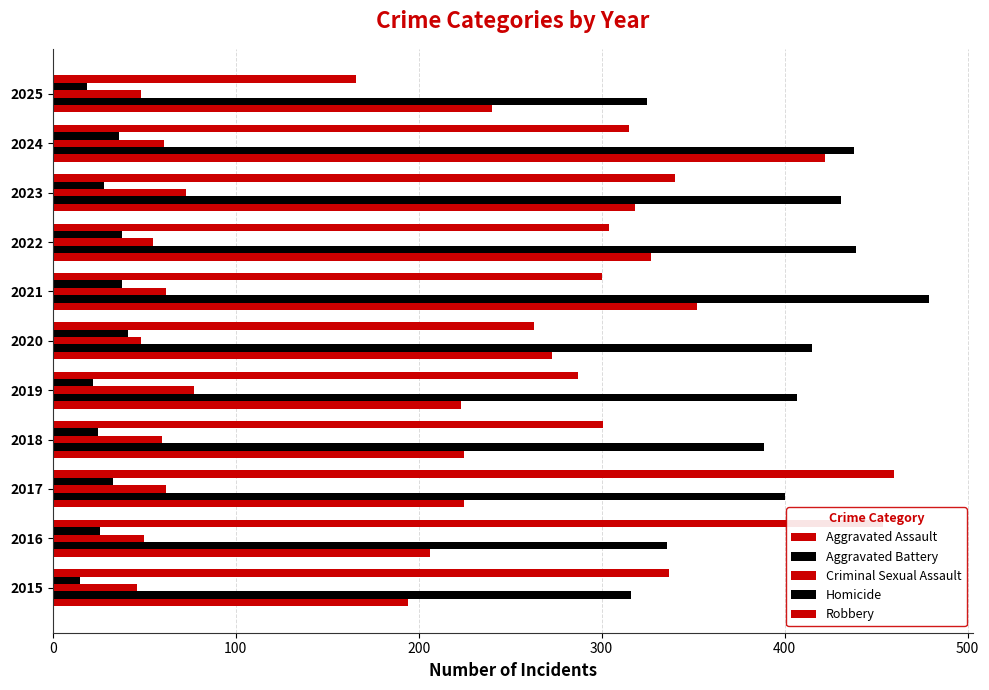

Count the number of data series in this chart.

5